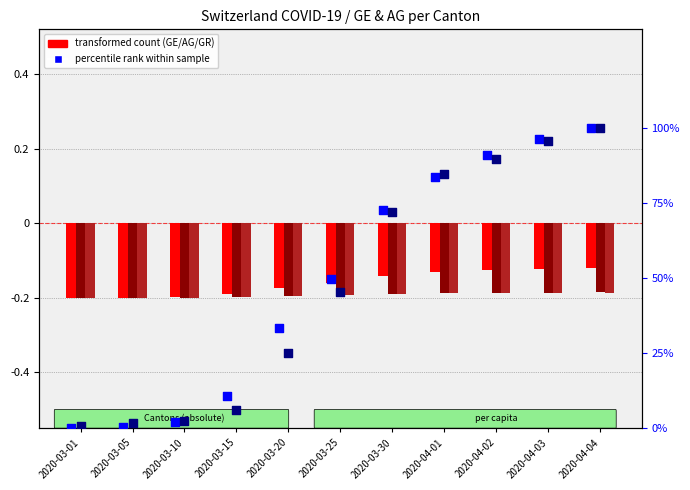

Which series has the largest total across all categories?

GE_pc (percentile rank)